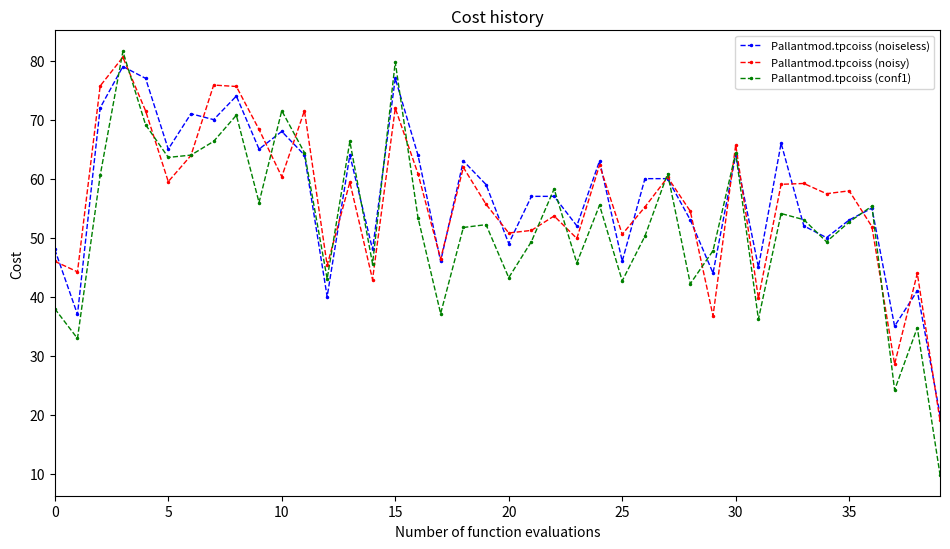

What is the smallest value displayed?

9.9